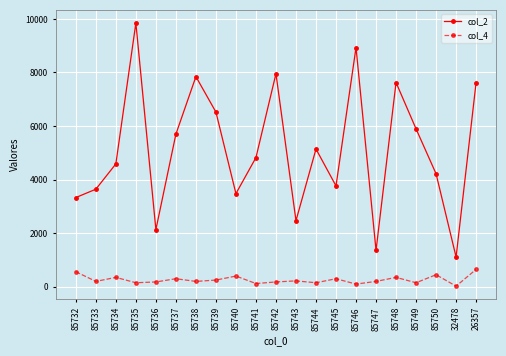

True or false: col_2 and col_4 cross at least once.

False